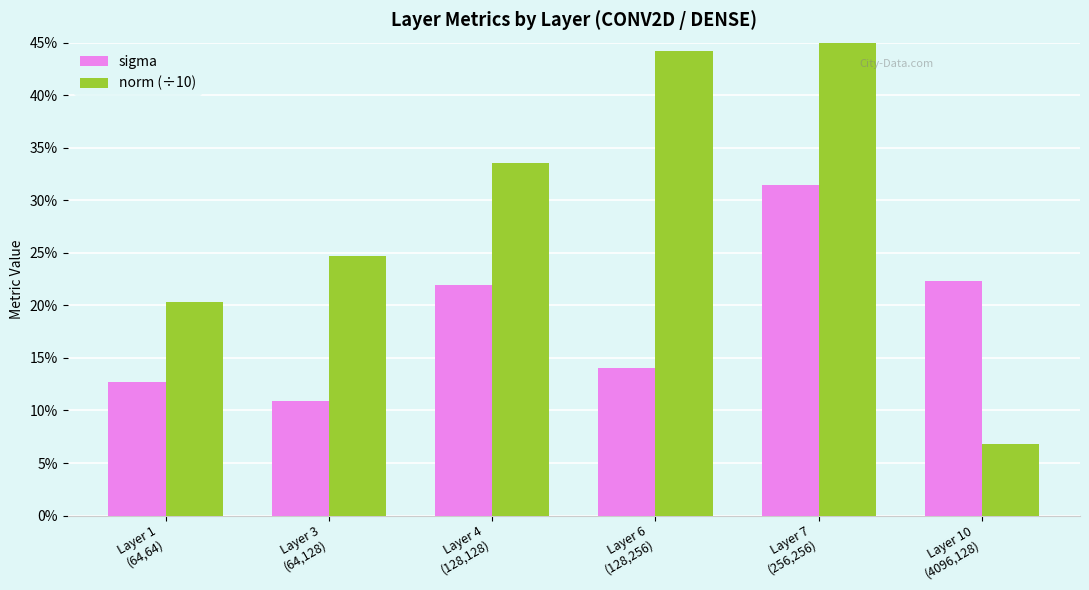

Which category has the lowest value across all series?

Layer 10
(4096,128)